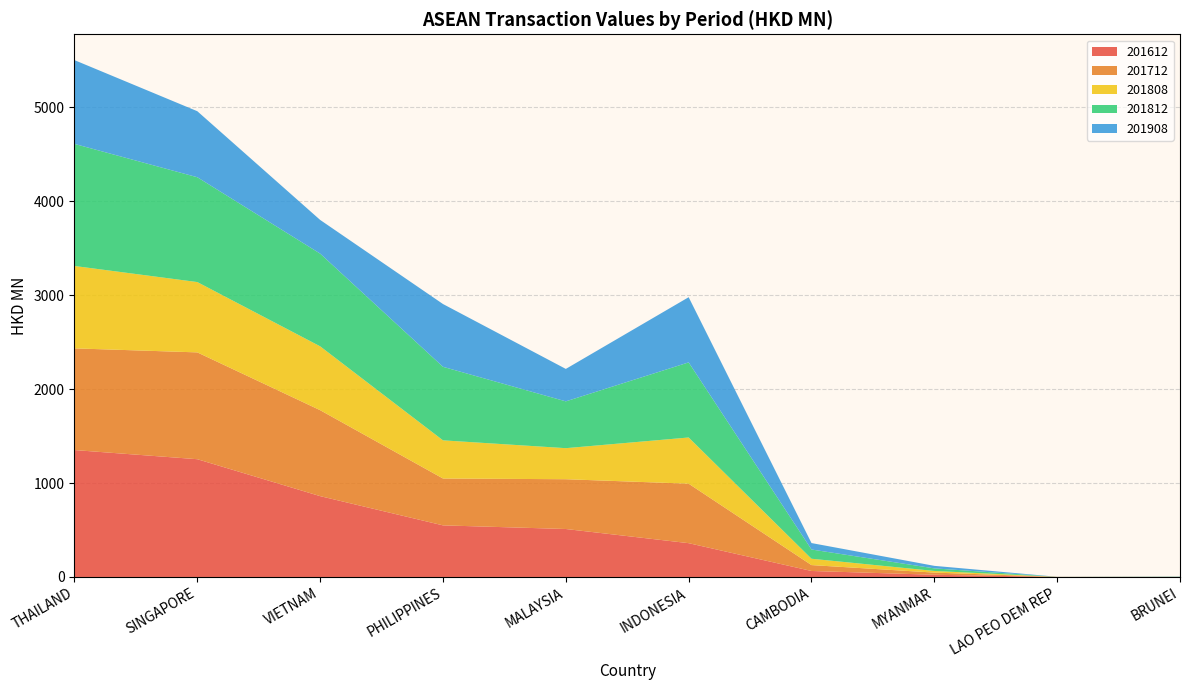

Reading left to right, transcribe all the data shown in this chart.

201612: THAILAND=1350.8	SINGAPORE=1253.4	VIETNAM=860.4	PHILIPPINES=549.2	MALAYSIA=510.6	INDONESIA=359.8	CAMBODIA=63.8	MYANMAR=23.5	LAO PEO DEM REP=0.7	BRUNEI=0.4
201712: THAILAND=1082.3	SINGAPORE=1137.0	VIETNAM=914.9	PHILIPPINES=498.9	MALAYSIA=529.9	INDONESIA=633.1	CAMBODIA=62.8	MYANMAR=23.0	LAO PEO DEM REP=0.3	BRUNEI=0.3
201808: THAILAND=876.9	SINGAPORE=748.4	VIETNAM=679.7	PHILIPPINES=406.1	MALAYSIA=330.5	INDONESIA=491.7	CAMBODIA=67.5	MYANMAR=17.5	LAO PEO DEM REP=0.2	BRUNEI=0.6
201812: THAILAND=1299.3	SINGAPORE=1115.7	VIETNAM=986.7	PHILIPPINES=782.6	MALAYSIA=498.3	INDONESIA=799.3	CAMBODIA=98.4	MYANMAR=27.5	LAO PEO DEM REP=0.5	BRUNEI=1.5
201908: THAILAND=891.6	SINGAPORE=702.7	VIETNAM=358.6	PHILIPPINES=668.1	MALAYSIA=345.3	INDONESIA=693.8	CAMBODIA=68.6	MYANMAR=26.9	LAO PEO DEM REP=0.1	BRUNEI=1.7